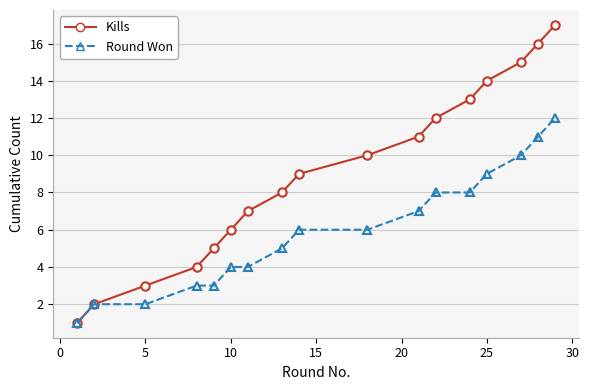

What is the greatest value displayed?

17